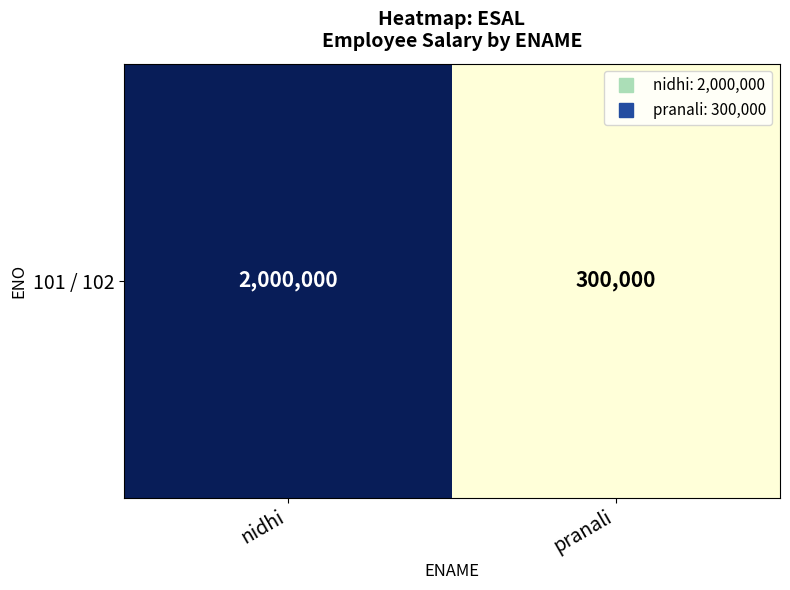

At which label is the value closest to 1150000?

nidhi